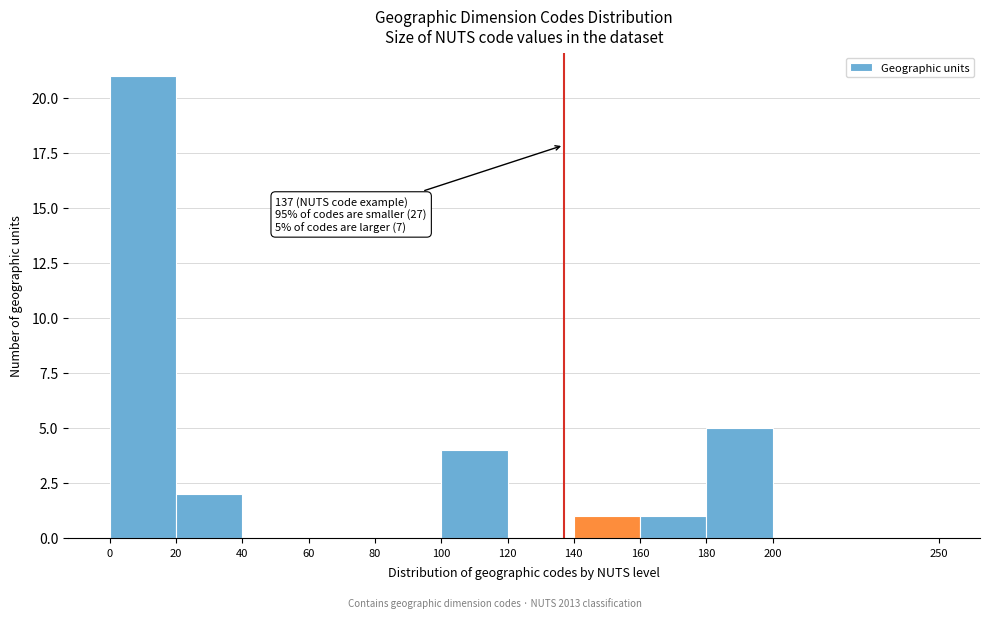

Which range on the x-axis has the tallest bar?

0 to 20